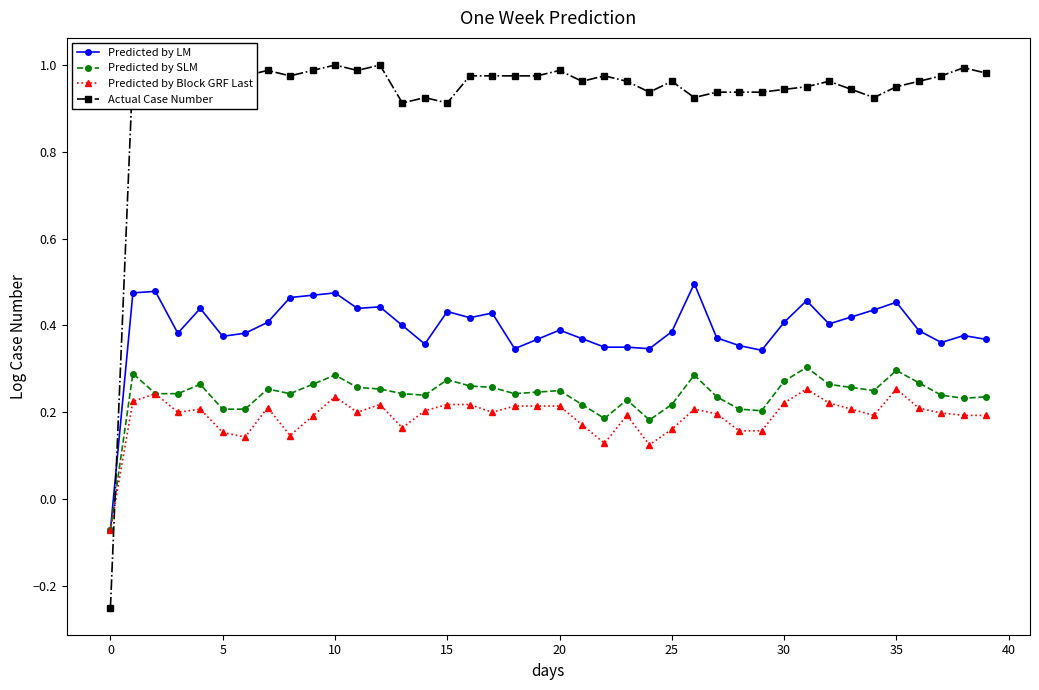

Reading left to right, list all the values displayed in this chart.

Predicted by LM: -0.1	0.5	0.5	0.4	0.4	0.4	0.4	0.4	0.5	0.5	0.5	0.4	0.4	0.4	0.4	0.4	0.4	0.4	0.3	0.4	0.4	0.4	0.3	0.3	0.3	0.4	0.5	0.4	0.4	0.3	0.4	0.5	0.4	0.4	0.4	0.5	0.4	0.4	0.4	0.4
Predicted by SLM: -0.1	0.3	0.2	0.2	0.3	0.2	0.2	0.3	0.2	0.3	0.3	0.3	0.3	0.2	0.2	0.3	0.3	0.3	0.2	0.2	0.2	0.2	0.2	0.2	0.2	0.2	0.3	0.2	0.2	0.2	0.3	0.3	0.3	0.3	0.2	0.3	0.3	0.2	0.2	0.2
Predicted by Block GRF Last: -0.1	0.2	0.2	0.2	0.2	0.2	0.1	0.2	0.1	0.2	0.2	0.2	0.2	0.2	0.2	0.2	0.2	0.2	0.2	0.2	0.2	0.2	0.1	0.2	0.1	0.2	0.2	0.2	0.2	0.2	0.2	0.3	0.2	0.2	0.2	0.3	0.2	0.2	0.2	0.2
Actual Case Number: -0.2	1.0	1.0	1.0	1.0	1.0	1.0	1.0	1.0	1.0	1.0	1.0	1.0	0.9	0.9	0.9	1.0	1.0	1.0	1.0	1.0	1.0	1.0	1.0	0.9	1.0	0.9	0.9	0.9	0.9	0.9	1.0	1.0	0.9	0.9	1.0	1.0	1.0	1.0	1.0